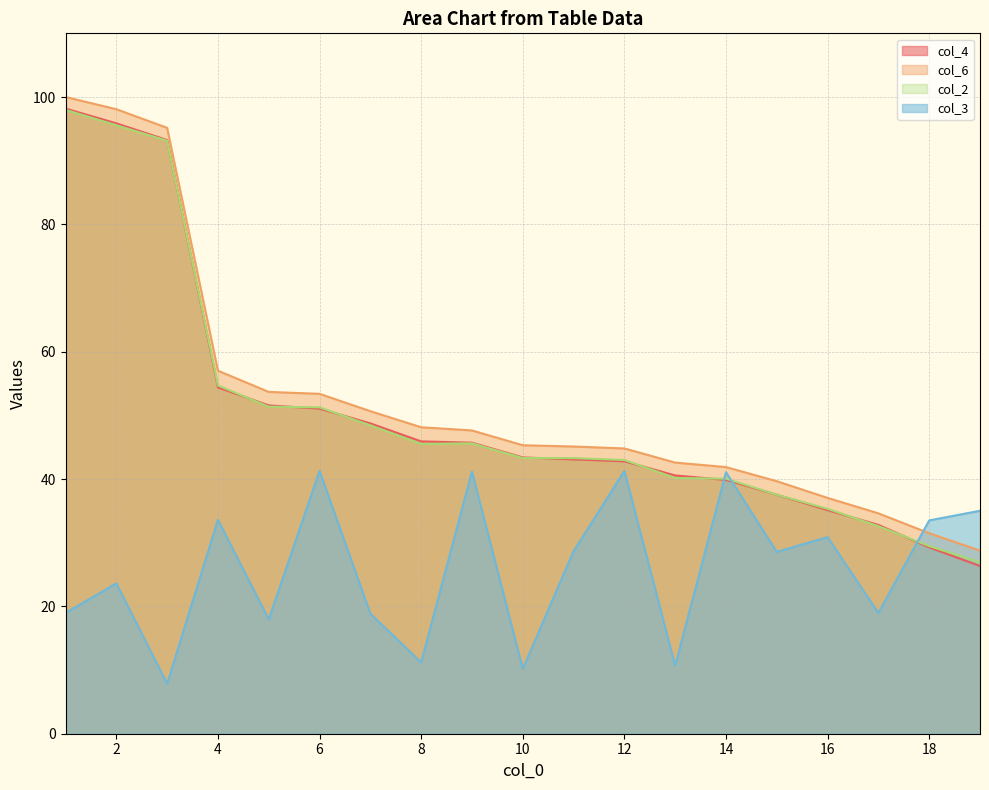

At which category does col_2 reach its first local peak?

9